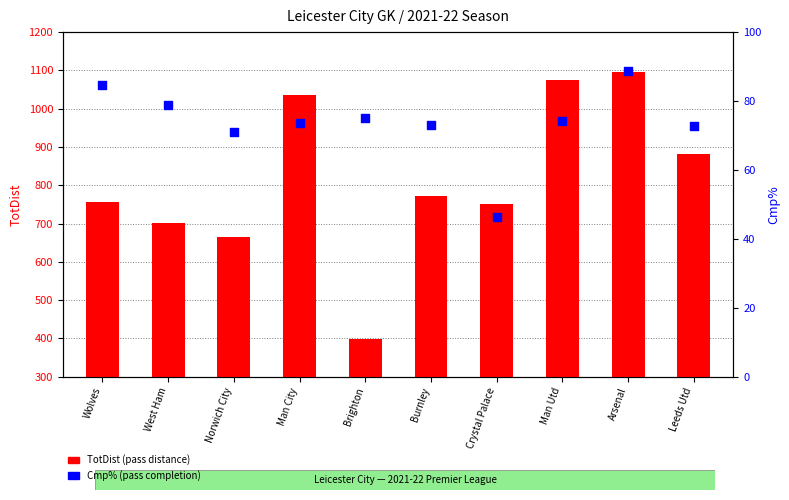

What is the total value across all series at Crystal Palace?

796.3